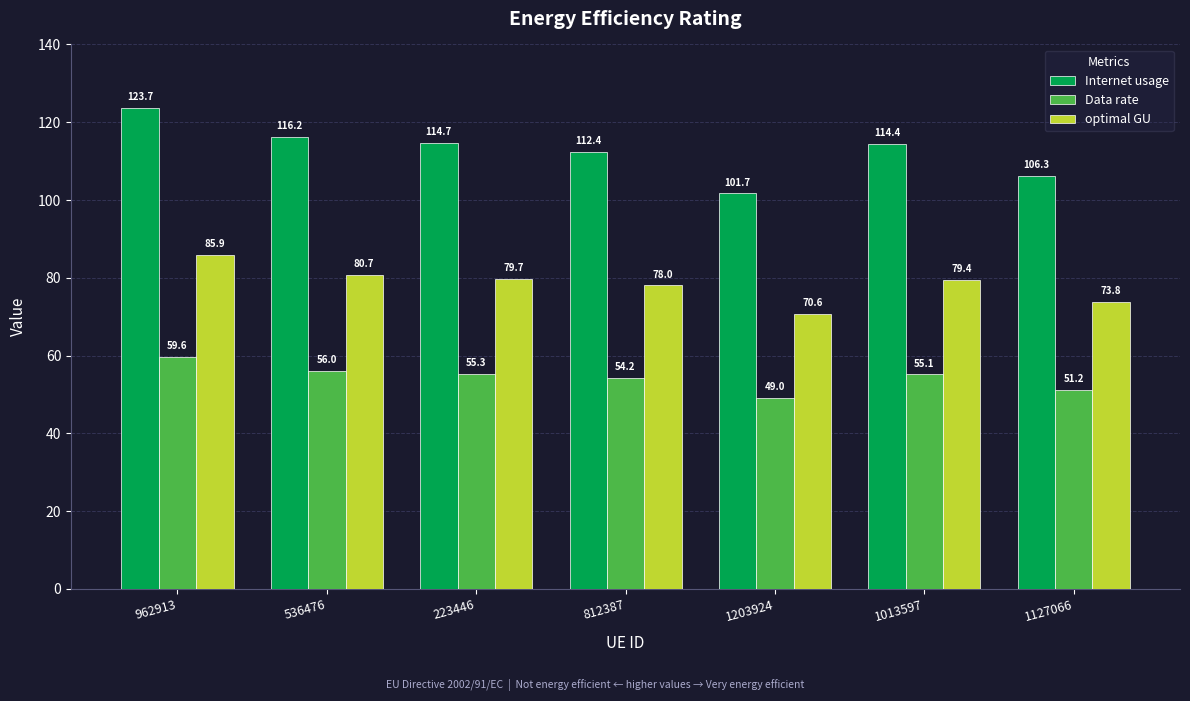

Rank the categories by optimal GU value from highest to lowest.

962913, 536476, 223446, 1013597, 812387, 1127066, 1203924